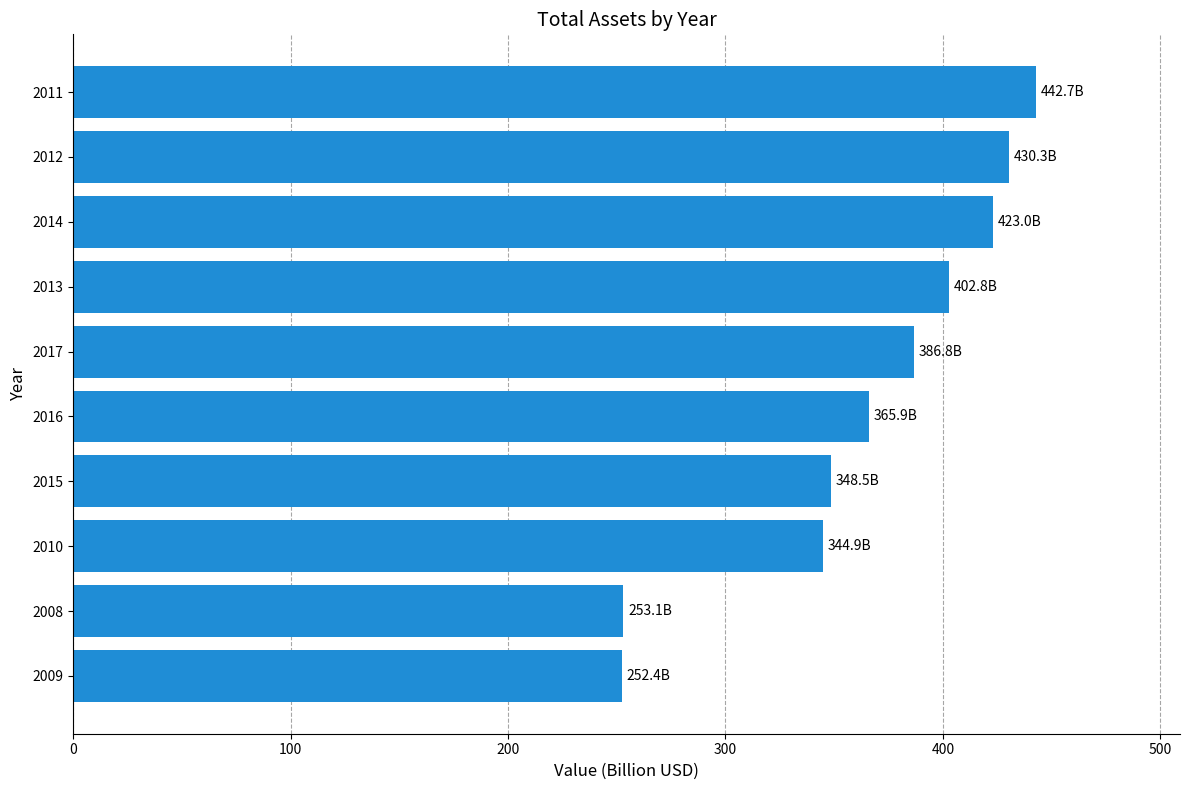

The value at 2012 is 430.3. True or false?

True